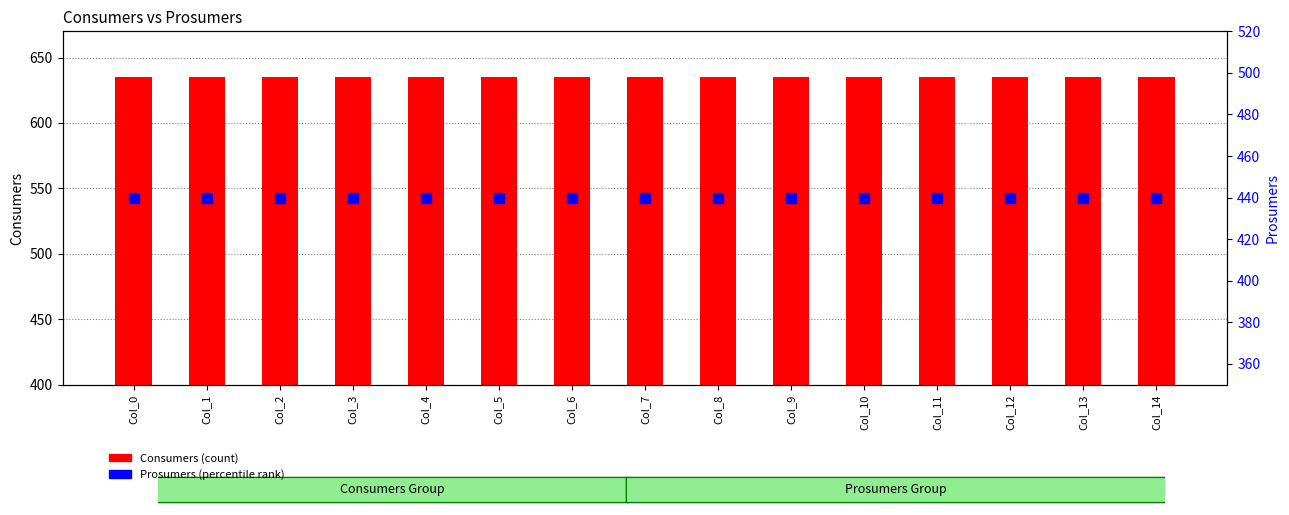

How many data points does each series have?

15